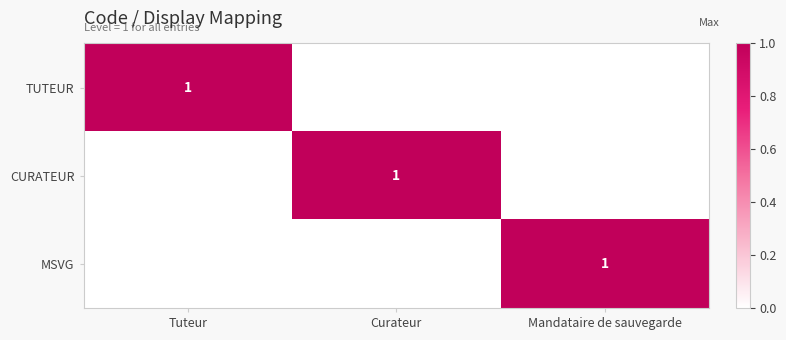

The CURATEUR series shows 0 at Curateur. True or false?

False